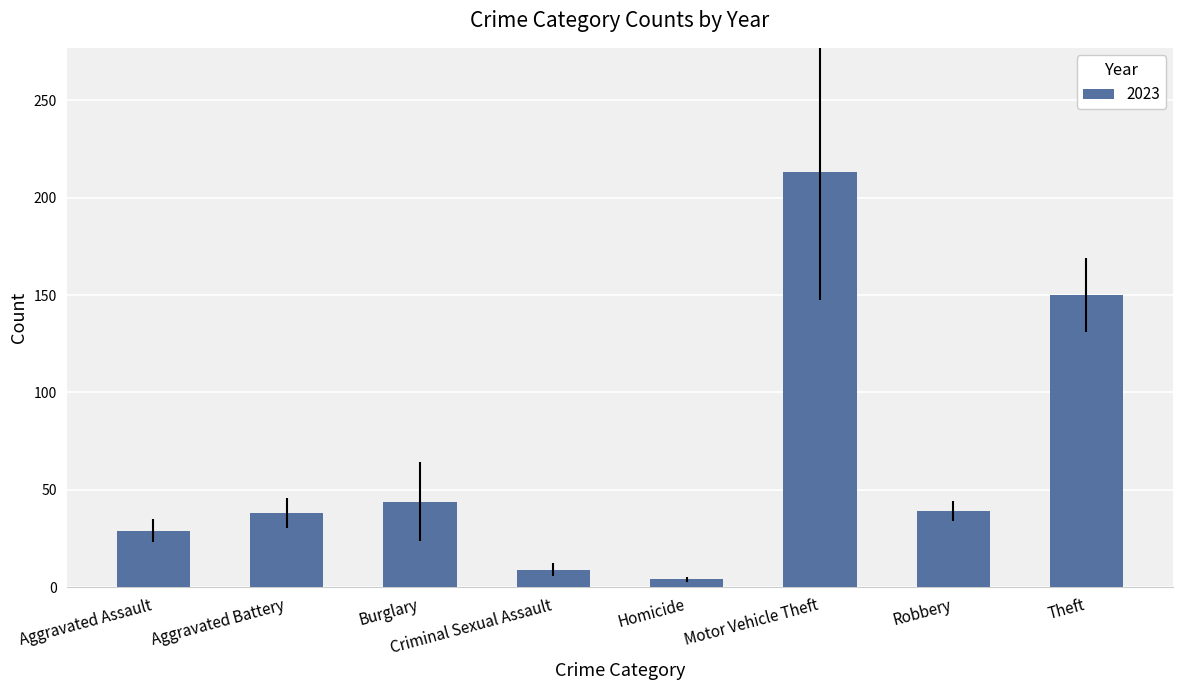

Does the chart contain any negative values?

No